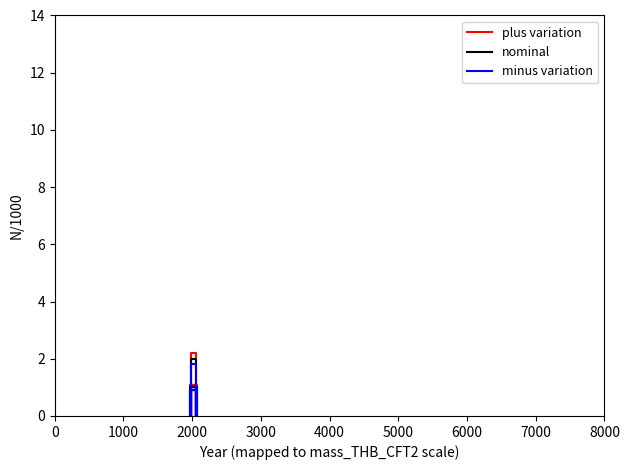

True or false: nominal has a value of 0.0 at 0.

True